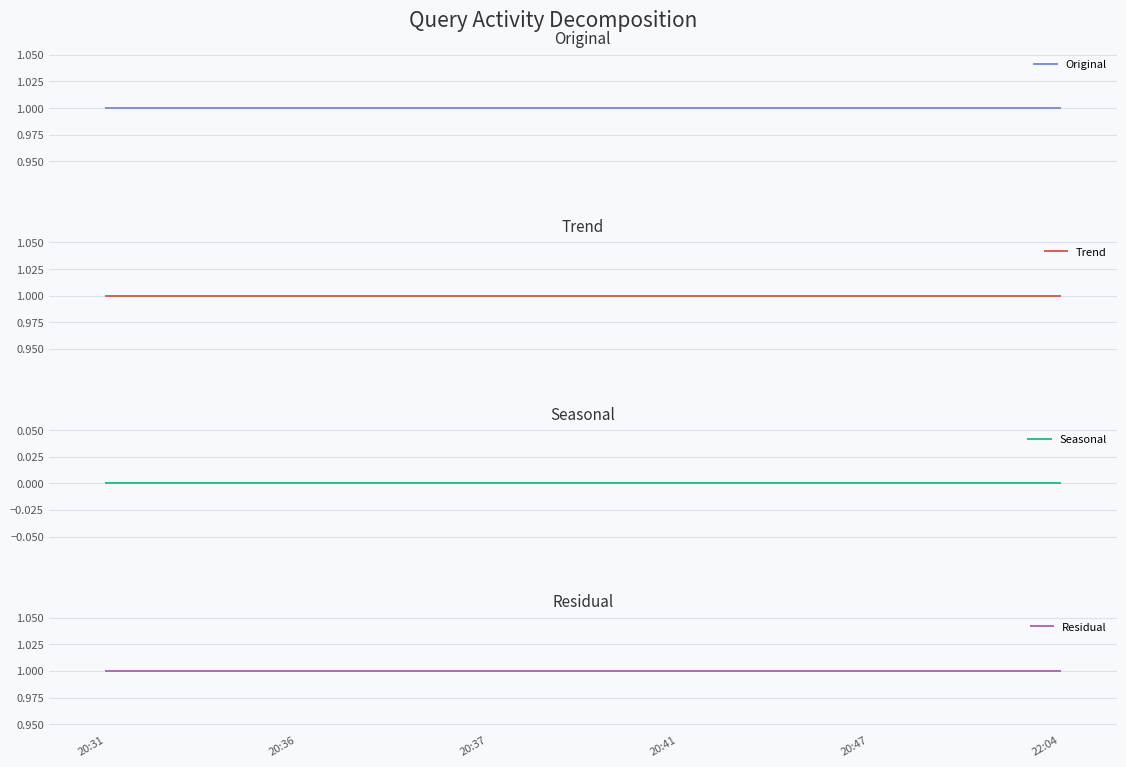

Does the chart display data point markers on the line(s)?

No